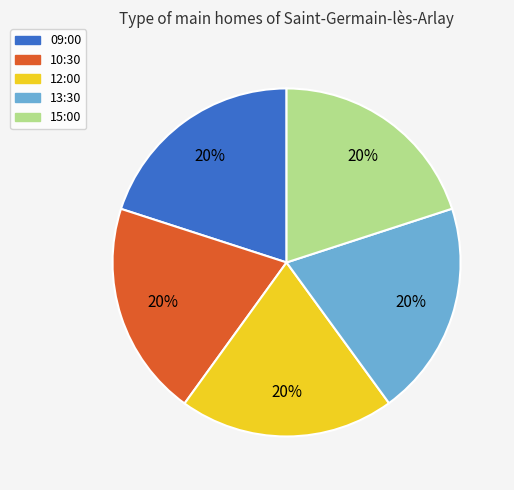

To the nearest percent, what is the combined percentage of 10:30 and 13:30?

40%